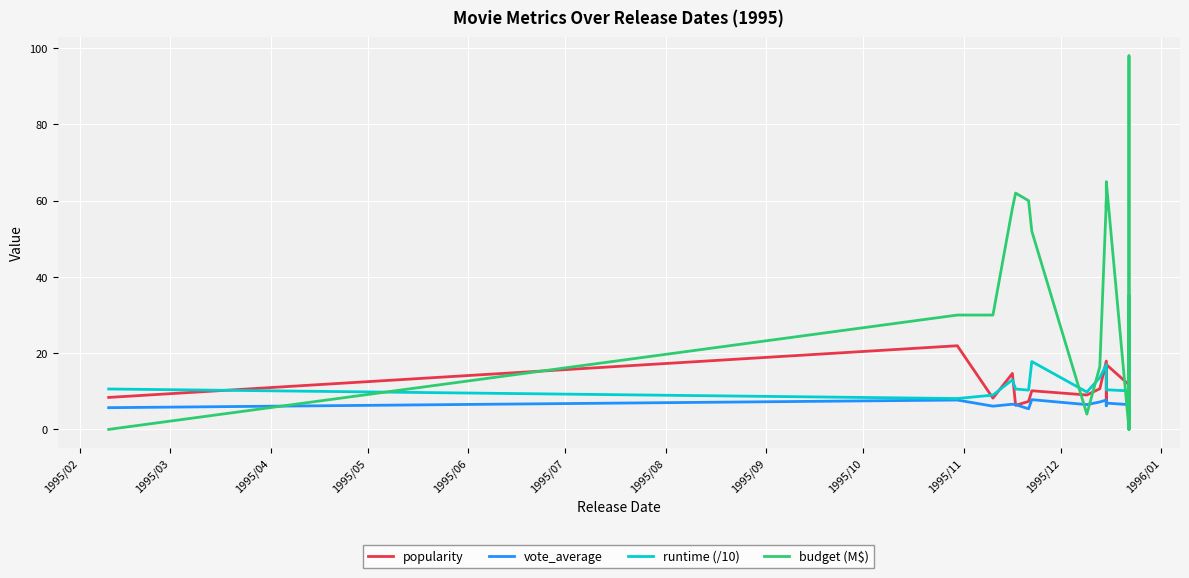

What is the maximum value for popularity?

21.9